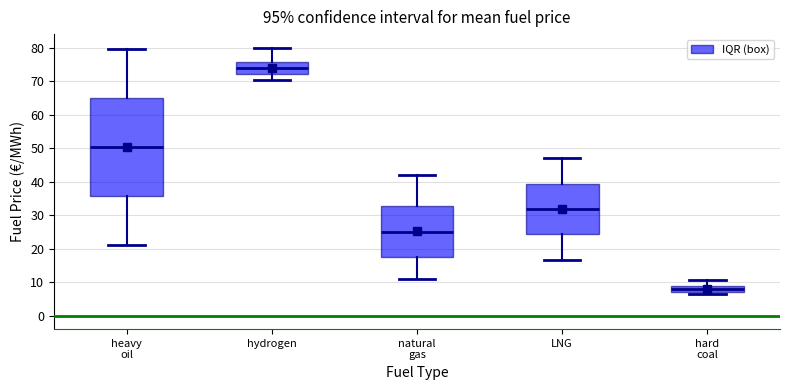

Which box is the tallest, from its lower edge to its upper edge?

heavy oil